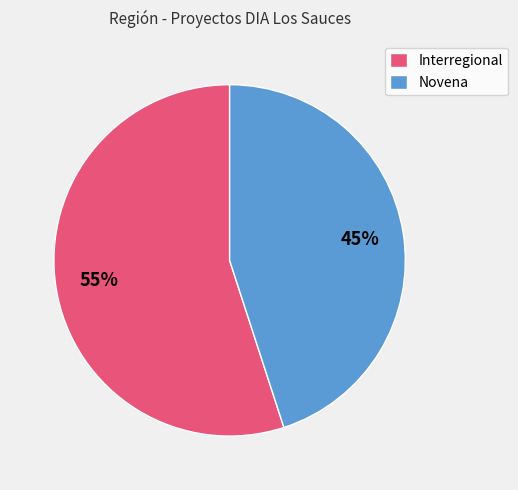

What percentage is the Interregional slice, to the nearest percent?

55%